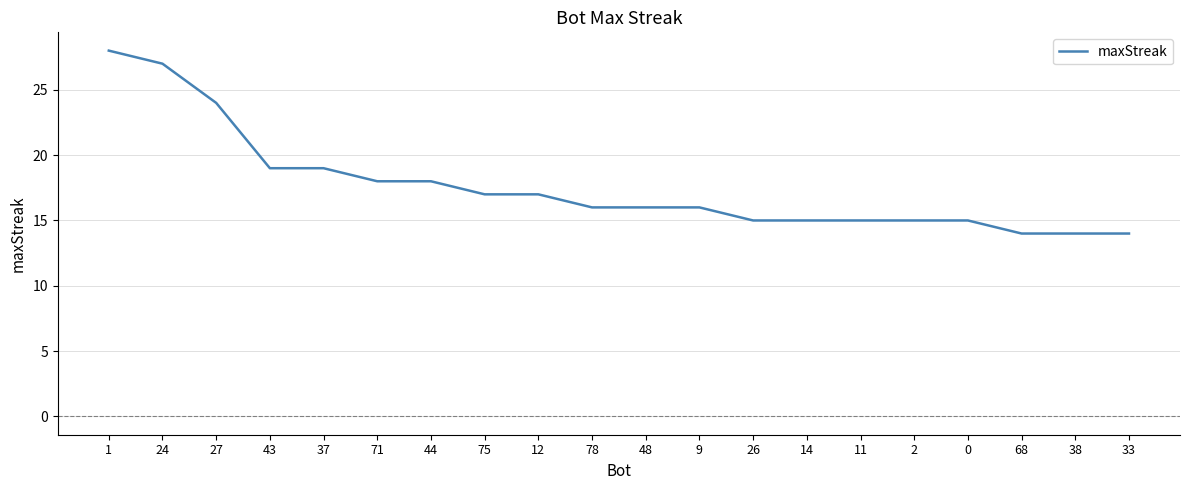

What is the approximate value at 33?

14